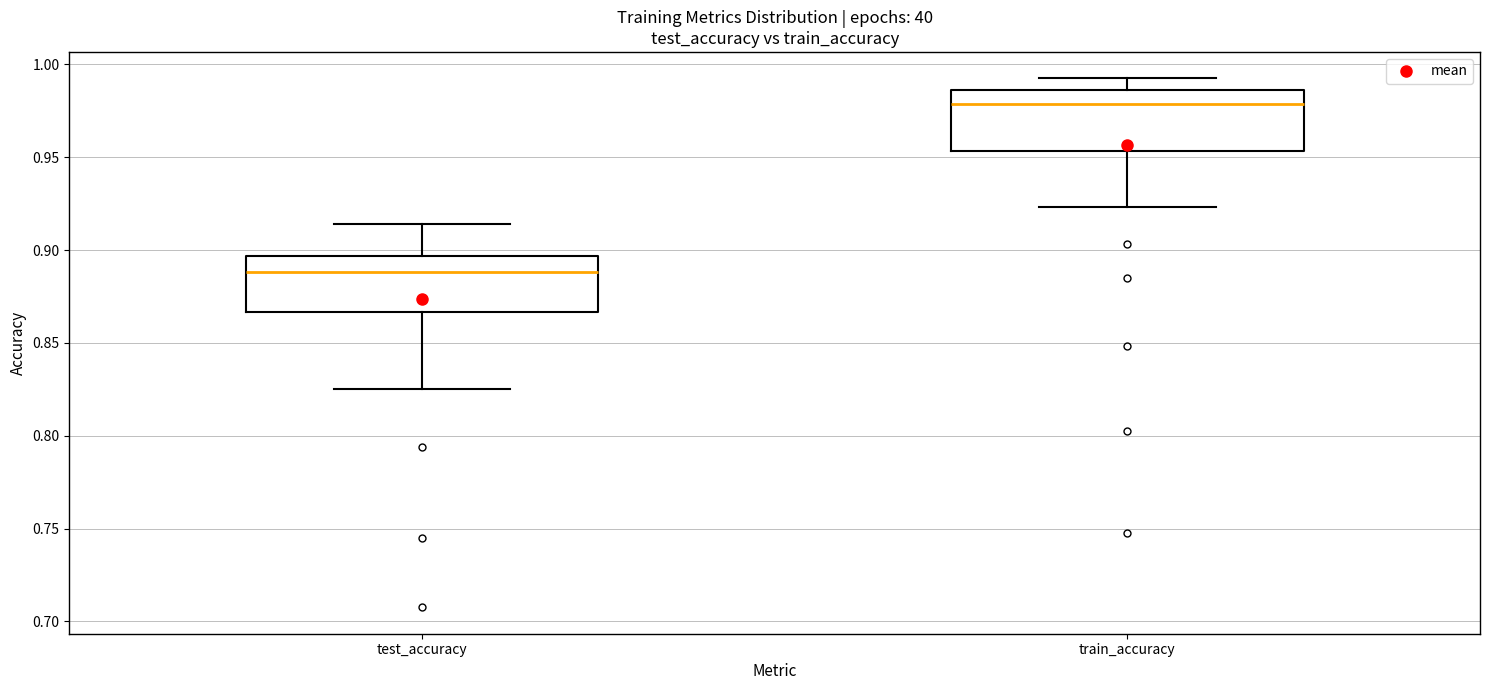

Where does the median line of the box for test_accuracy sit on the y-axis? The values are not printed on the chart, so give them approximately, as read against the axis.

0.890